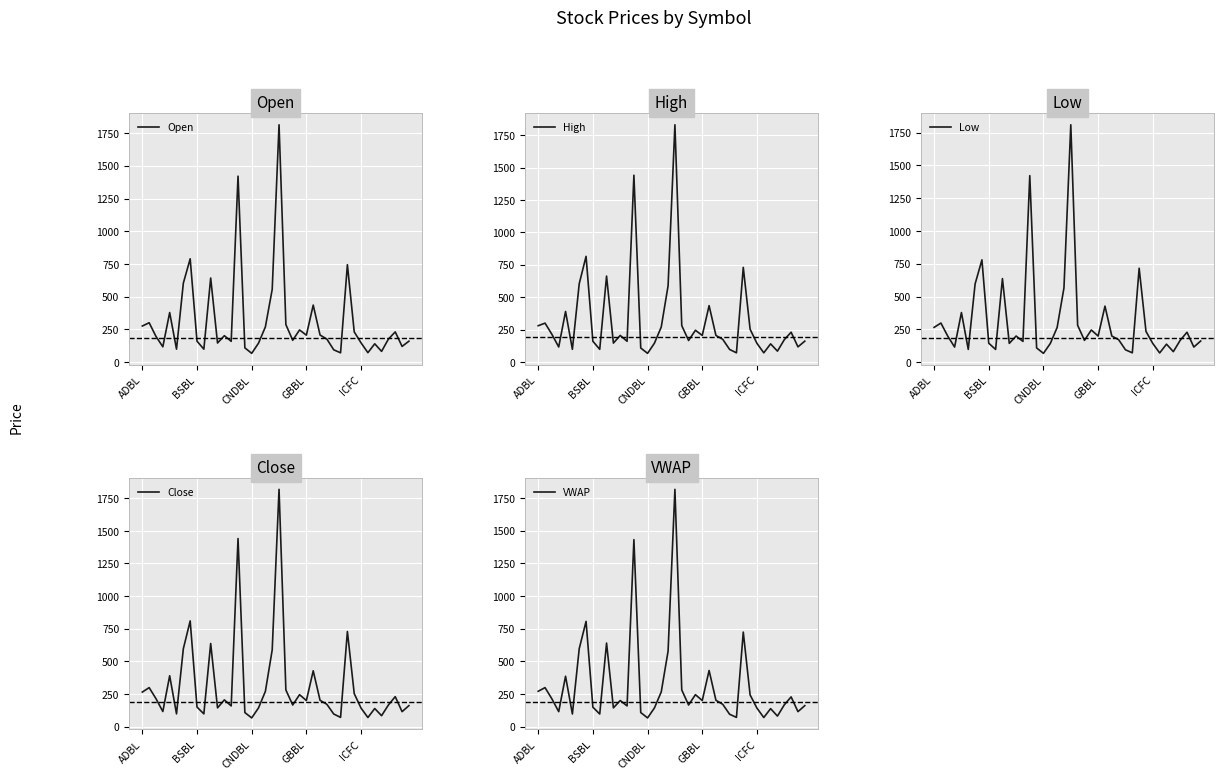

What is the highest value of the VWAP series?

1817